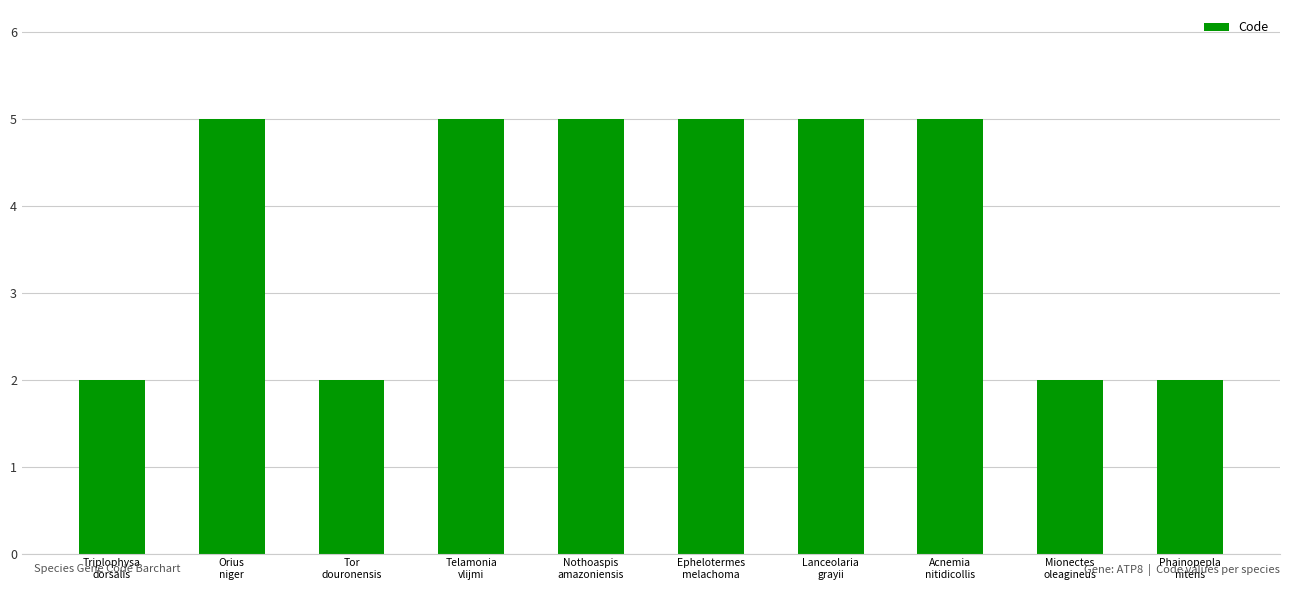

What is the maximum value shown in the chart?

5